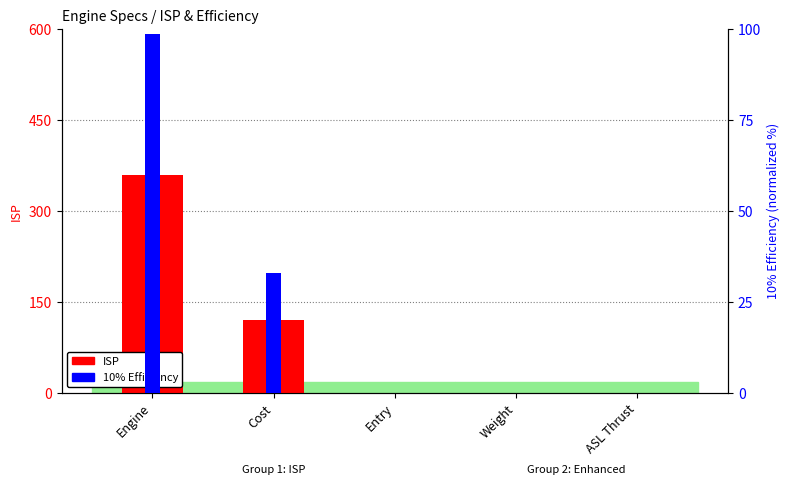

The value of ISP at Entry is 0.0. True or false?

True